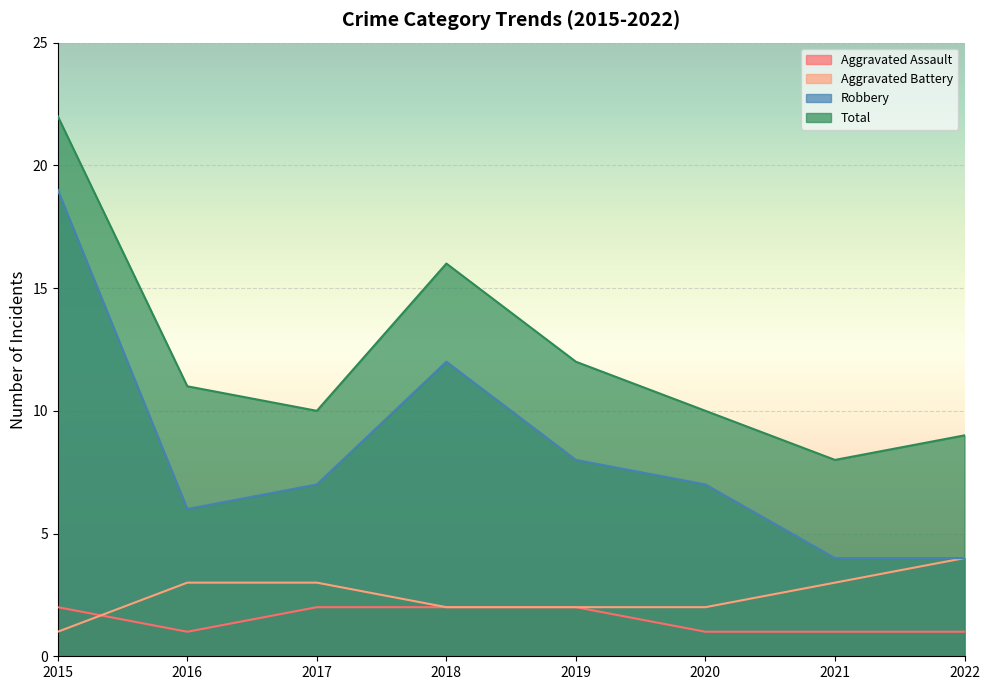

How many lines are shown in the chart?

4